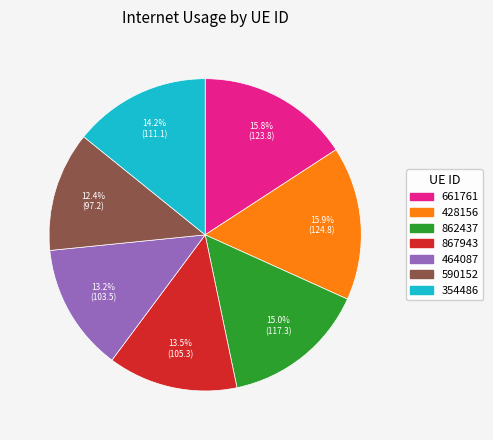

To the nearest percent, what is the combined percentage of 862437 and 867943?

28%